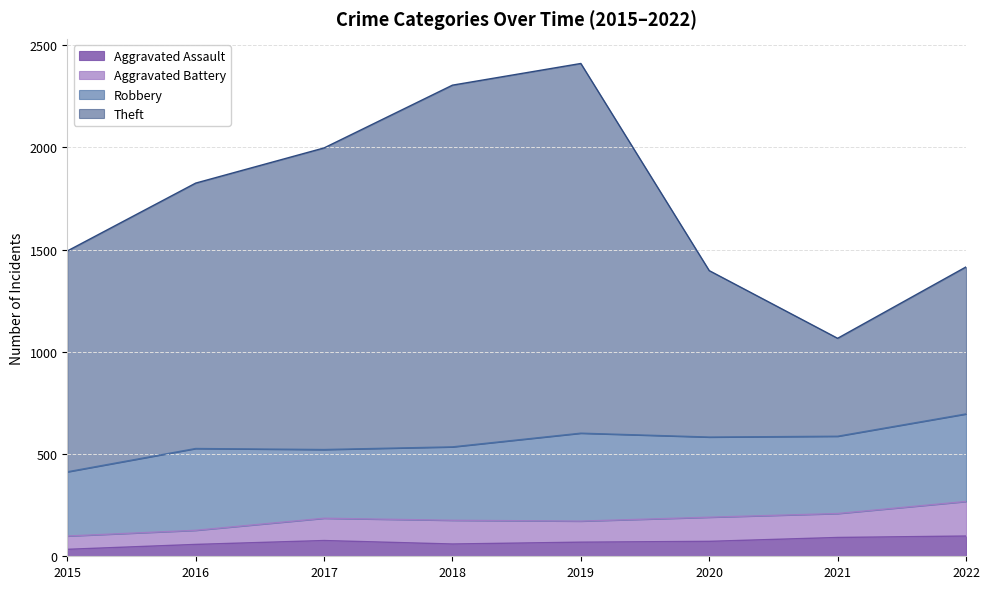

What is the total value across all series at 2016?

1825